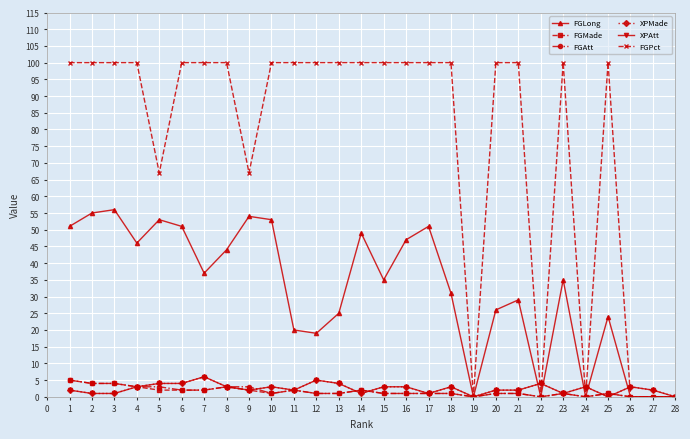

True or false: FGAtt and FGLong intersect in this chart.

False